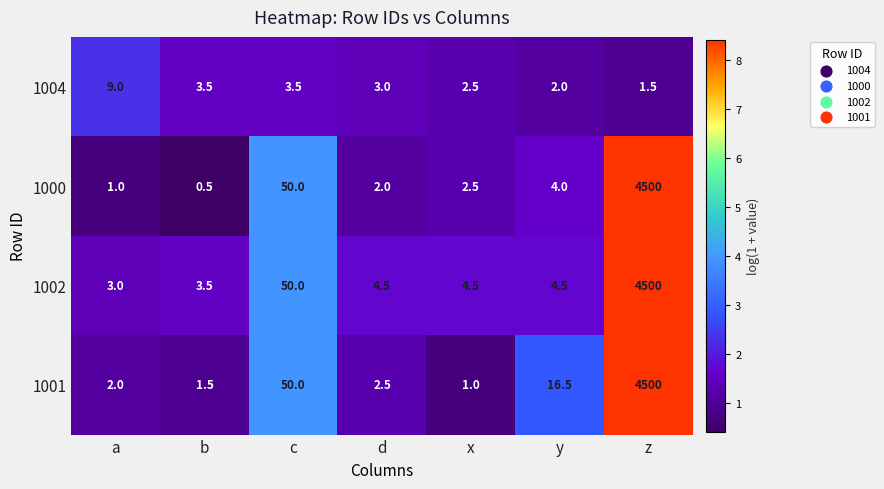

True or false: 1000 has a value of 0.5 at b.

True